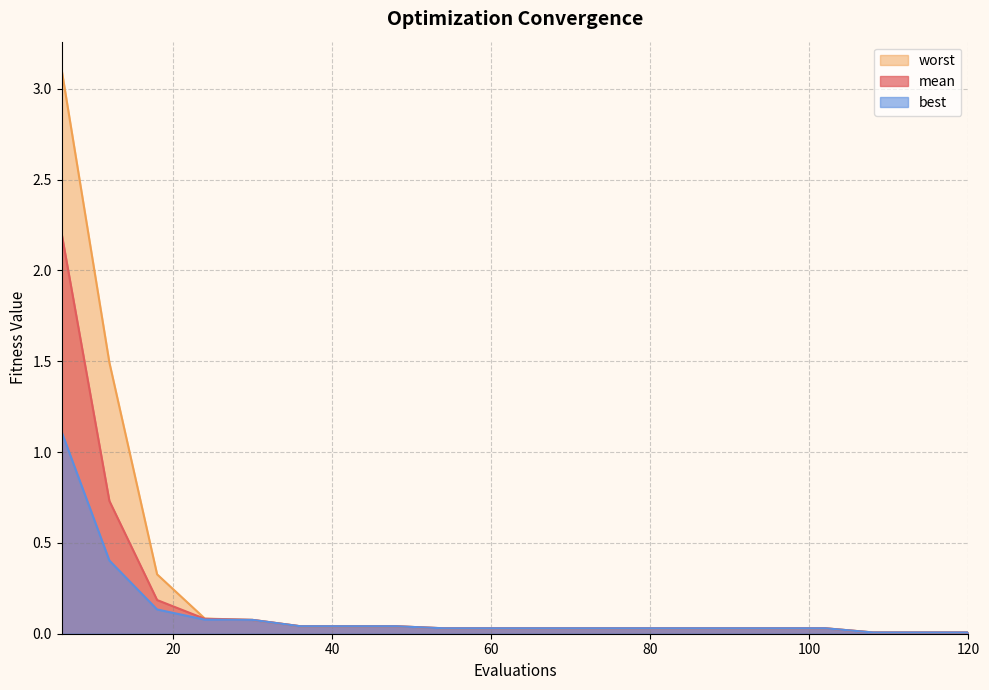

True or false: worst and mean intersect in this chart.

False